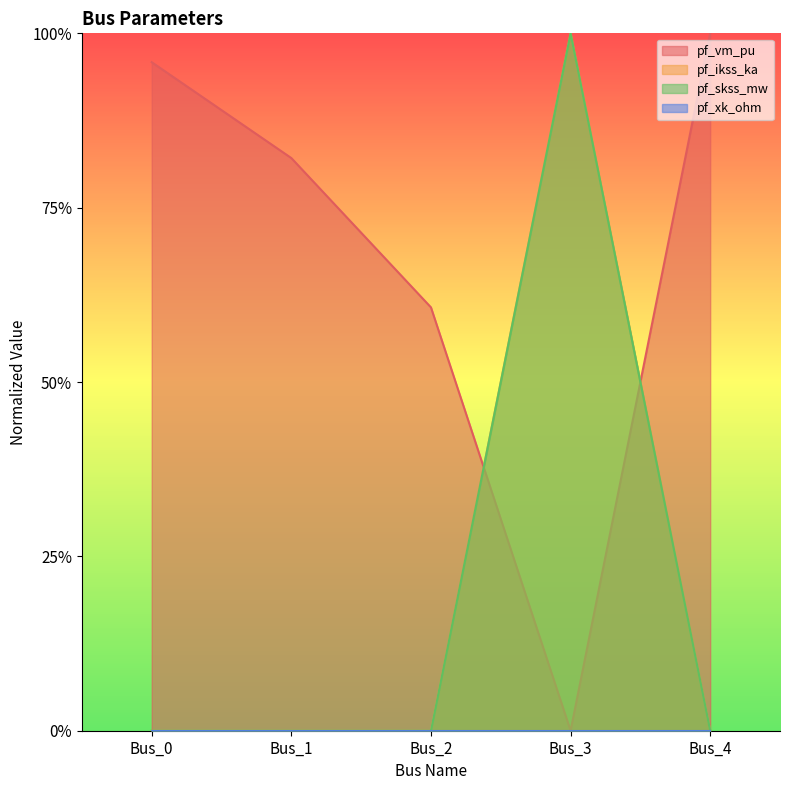

How many values in pf_ikss_ka are above zero?

1